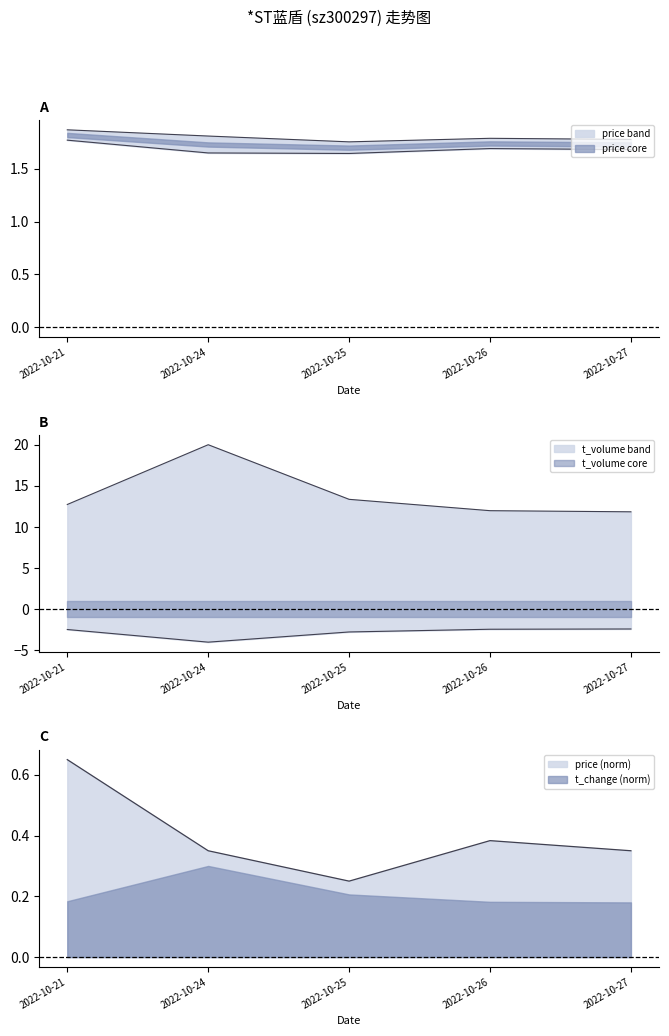

What is the value of the price point at the 1st from the left?

0.7